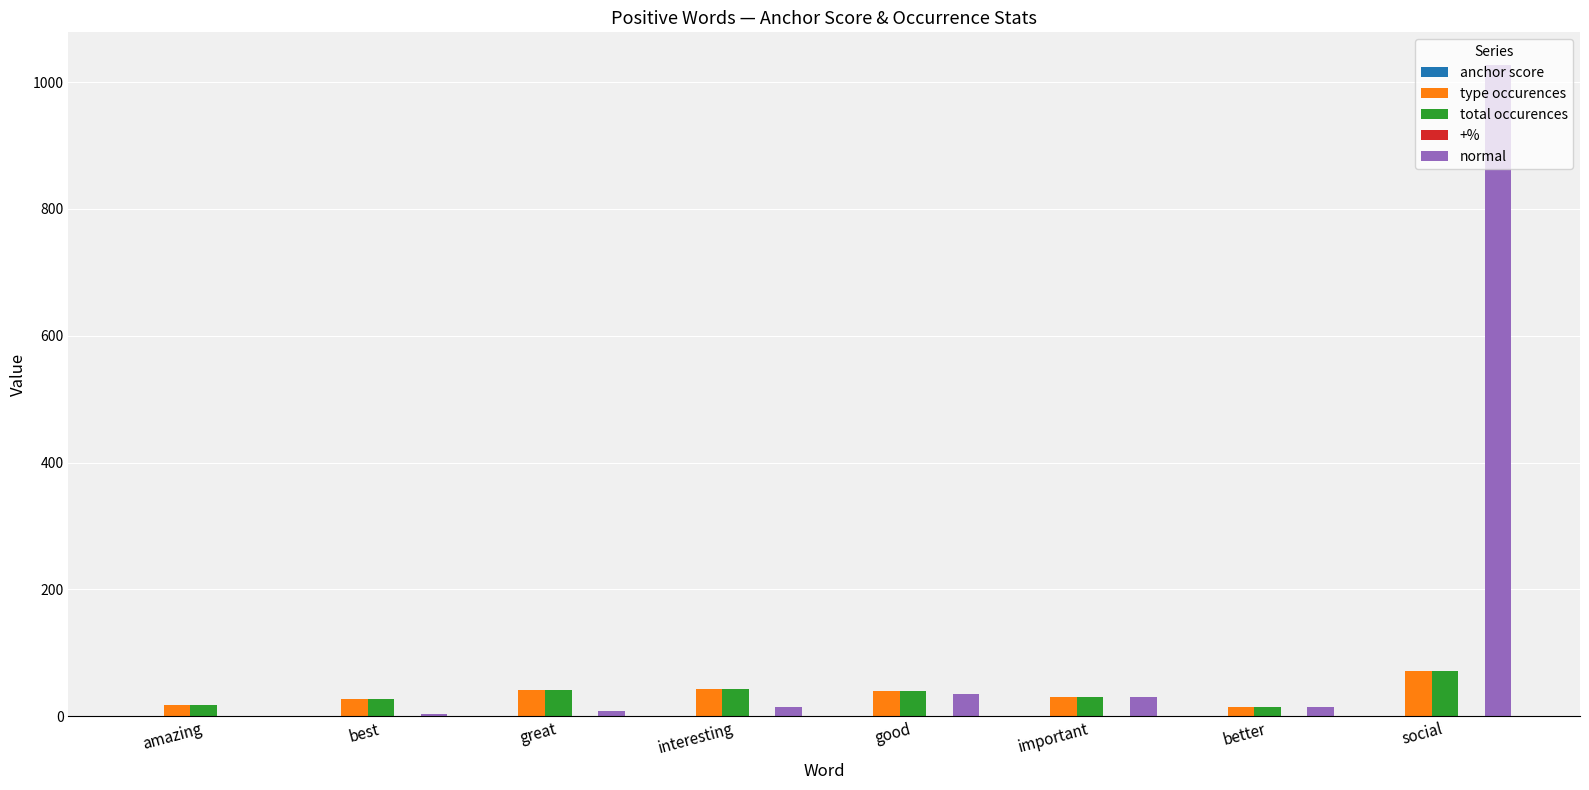

Which series has the largest total across all categories?

normal